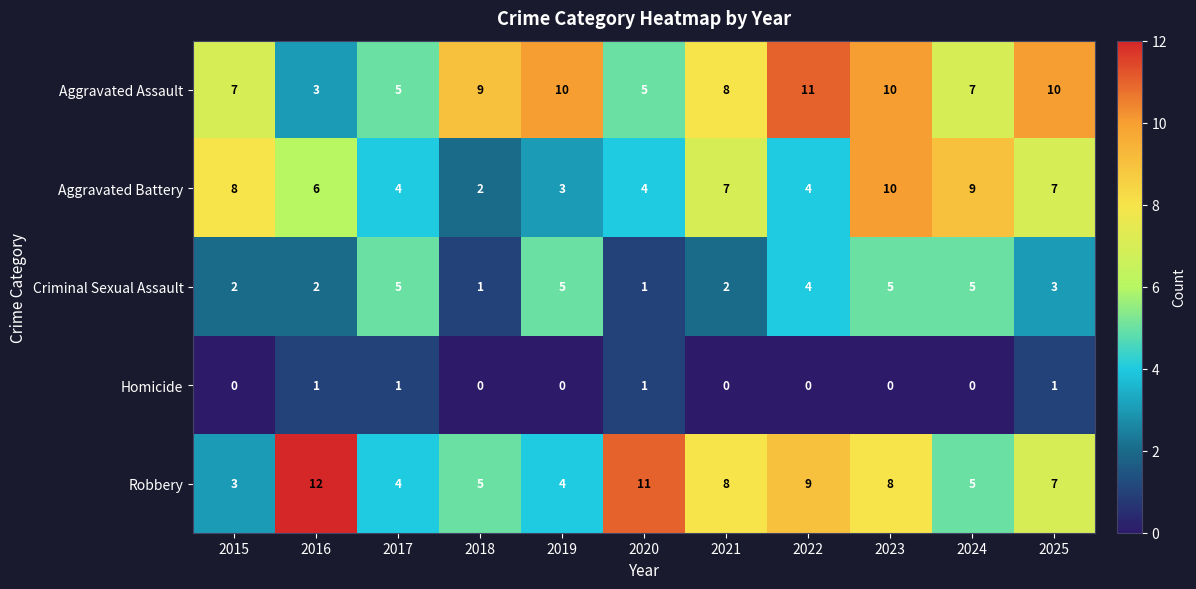

List the series in order of their peak value, lowest first.

Homicide, Criminal Sexual Assault, Aggravated Battery, Aggravated Assault, Robbery